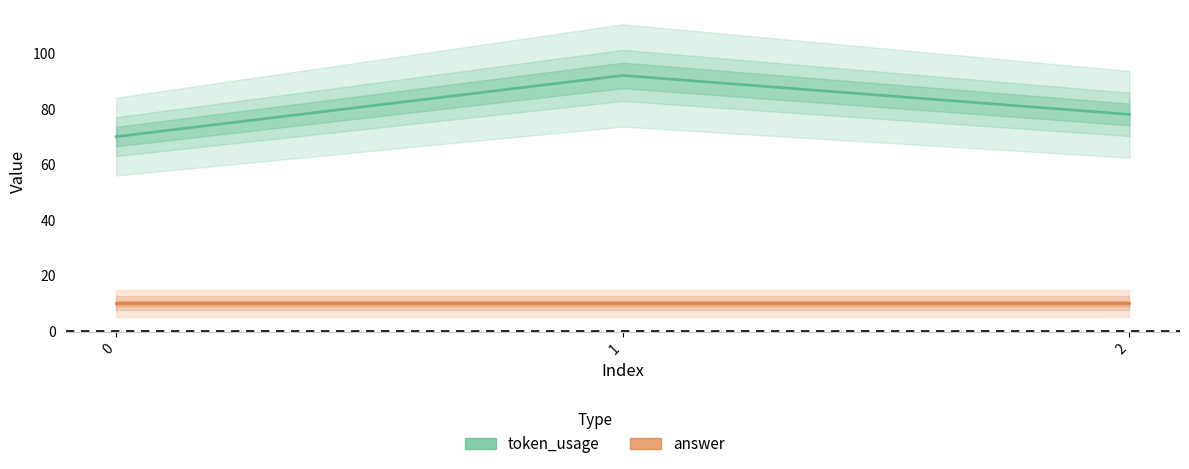

At which category is the sum across all series the highest?

1